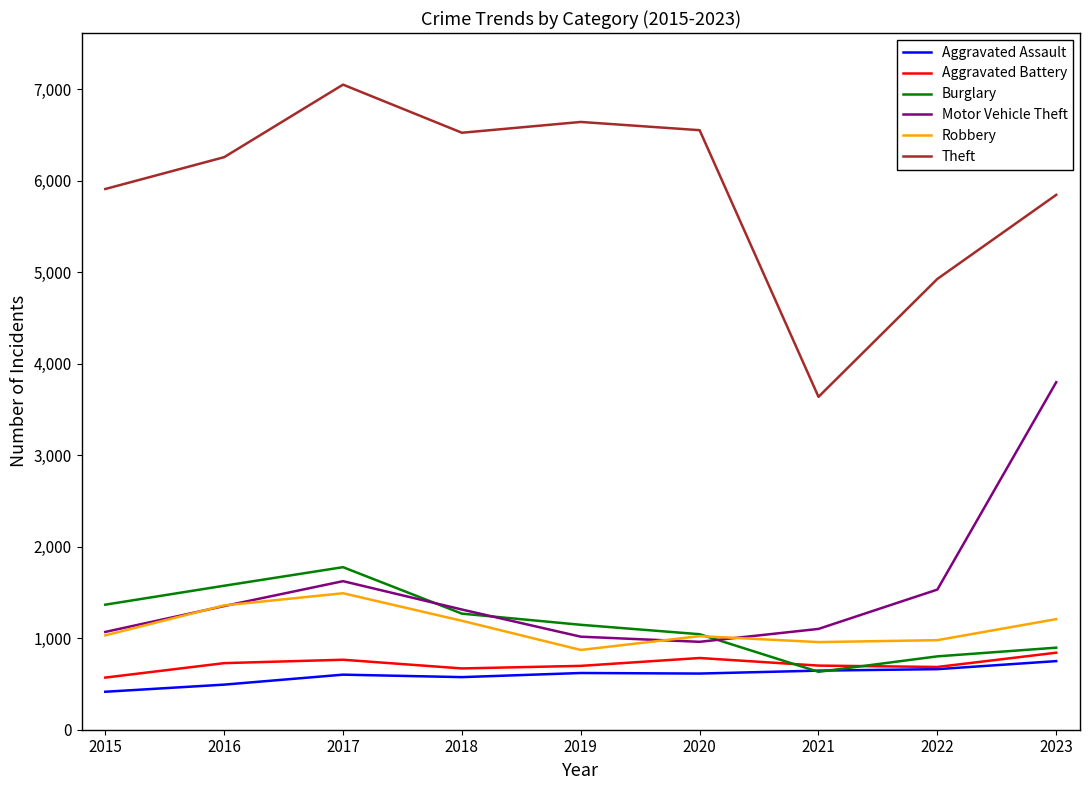

What is the difference between the highest and lowest values at 2018?

5951